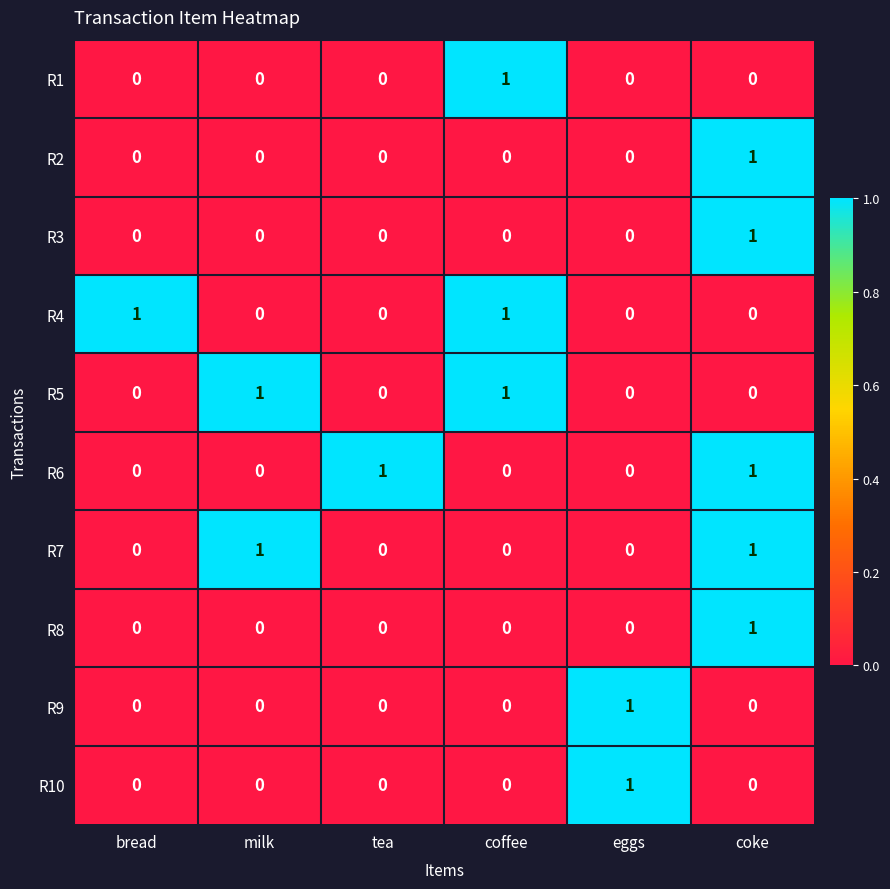

How many data points in R2 are above 0?

1